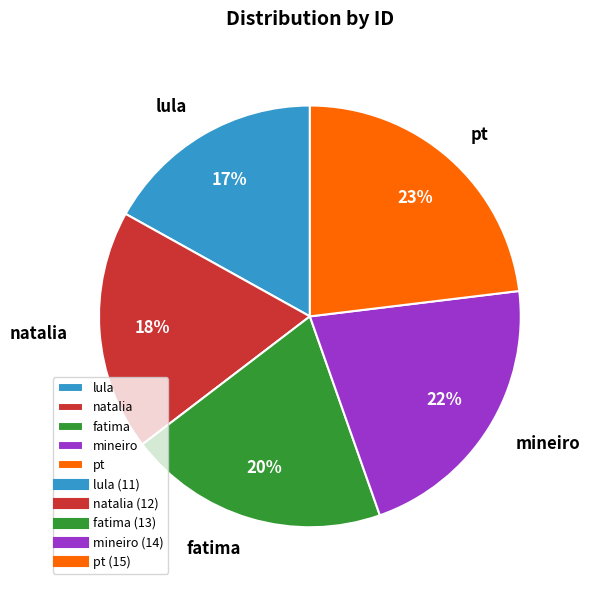

Count the number of slices in the pie.

5